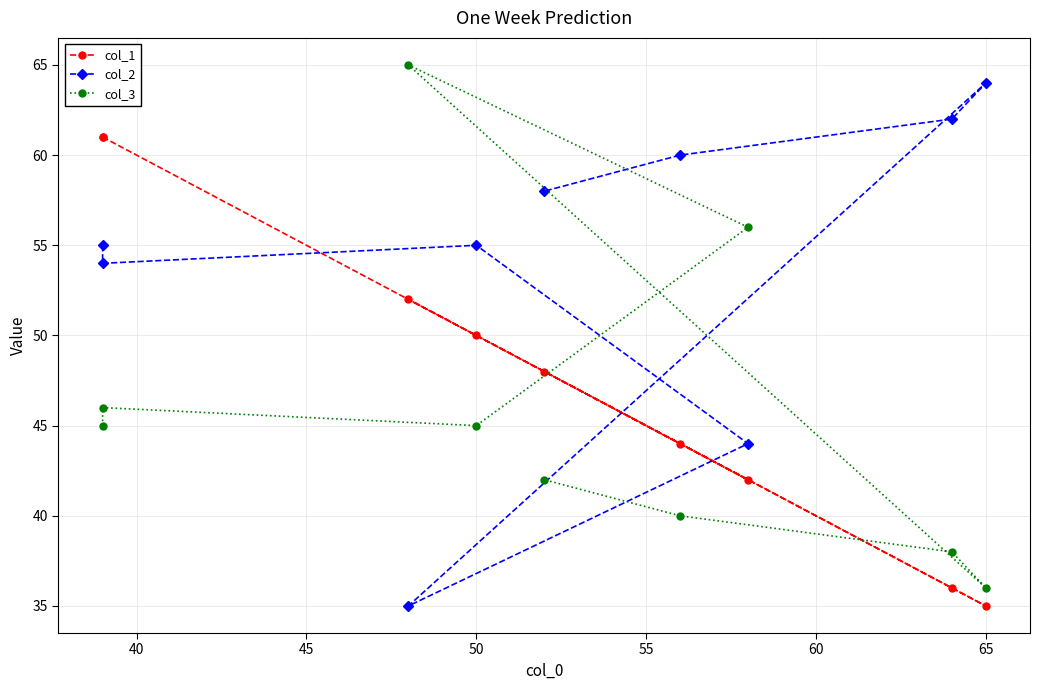

What is the label of the 6th point from the left?

65